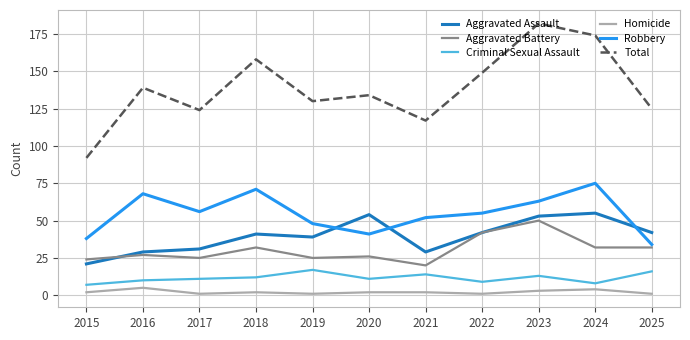

True or false: Robbery has a value of 57 at 2020.

False